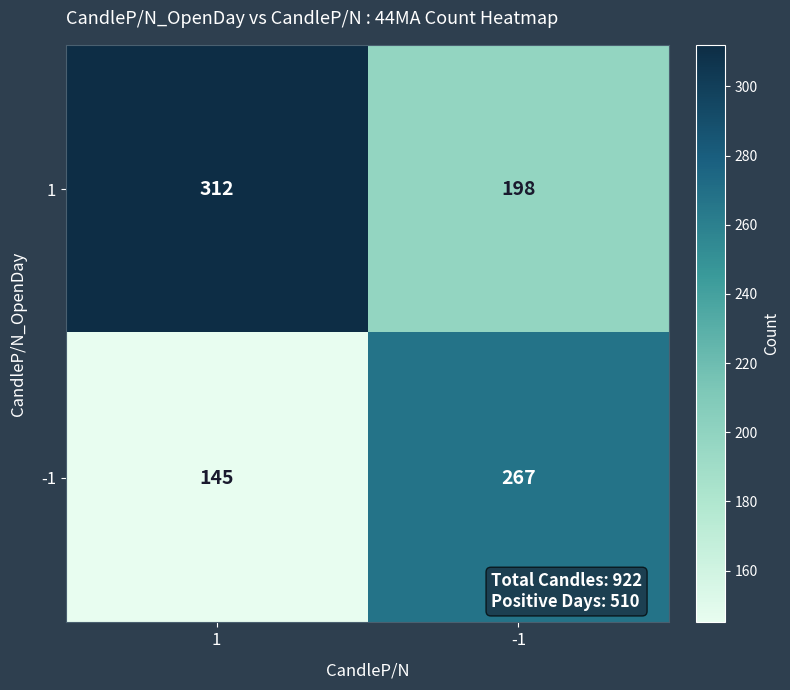

Rank the series by their maximum value, from highest to lowest.

1, -1